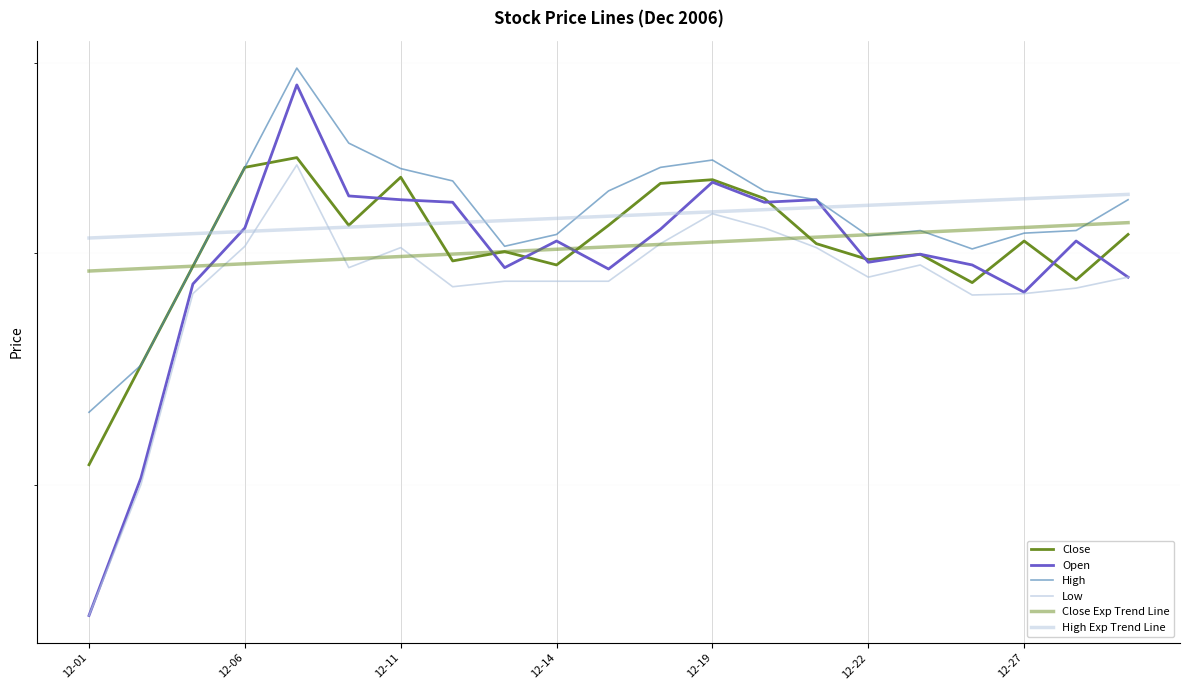

How many interior local peaks does the Close series have?

6